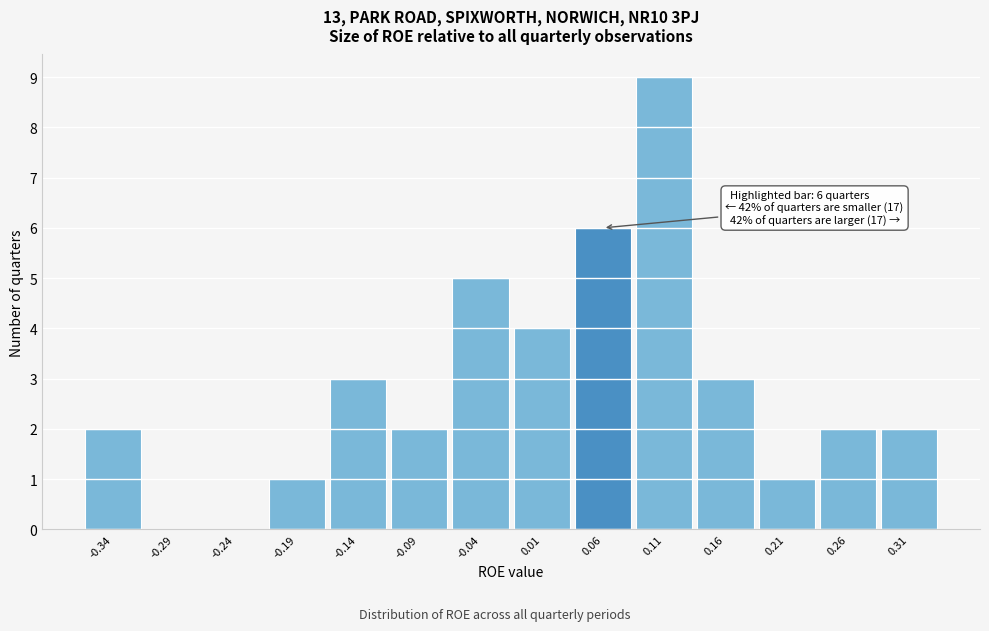

Reading left to right, list all the values displayed in this chart.

-0.34=2	-0.29=0	-0.24=0	-0.19=1	-0.14=3	-0.09=2	-0.04=5	0.01=4	0.06=6	0.11=9	0.16=3	0.21=1	0.26=2	0.31=2